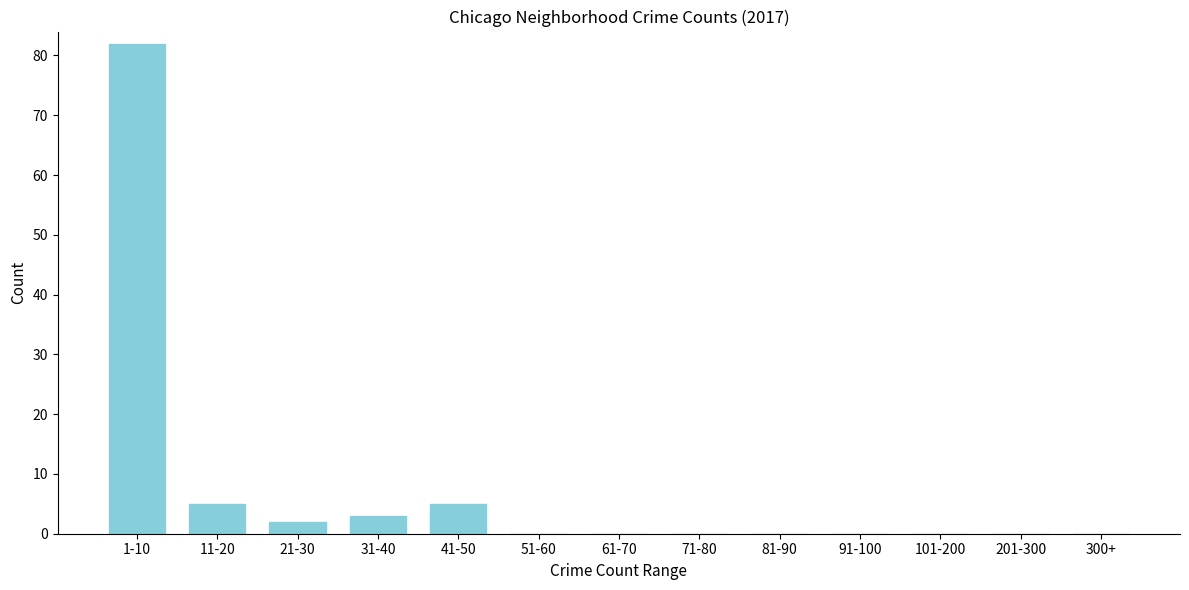

Reading left to right, what are all the values shown in this chart?

1-10=82	11-20=5	21-30=2	31-40=3	41-50=5	51-60=0	61-70=0	71-80=0	81-90=0	91-100=0	101-200=0	201-300=0	300+=0